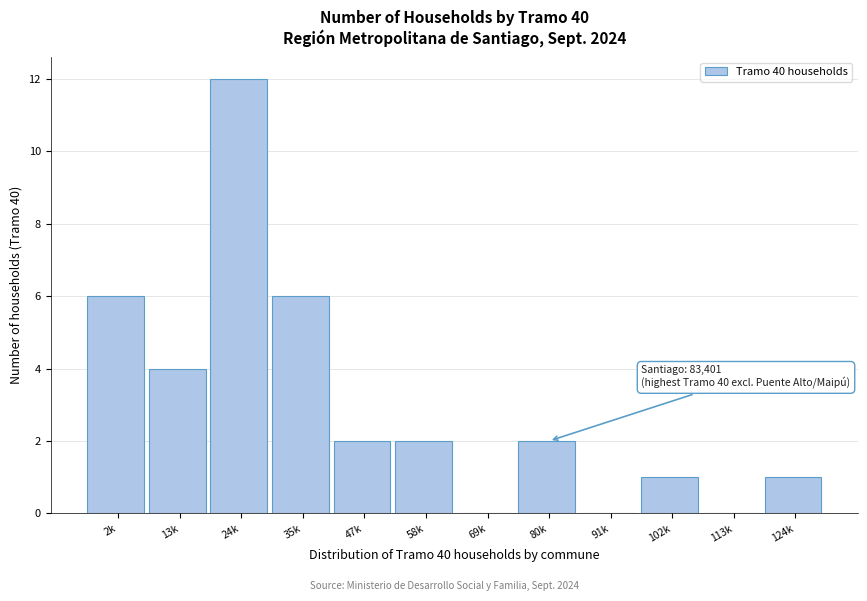

Reading right to left, list all the values displayed in this chart.

124k=1	113k=0	102k=1	91k=0	80k=2	69k=0	58k=2	47k=2	35k=6	24k=12	13k=4	2k=6